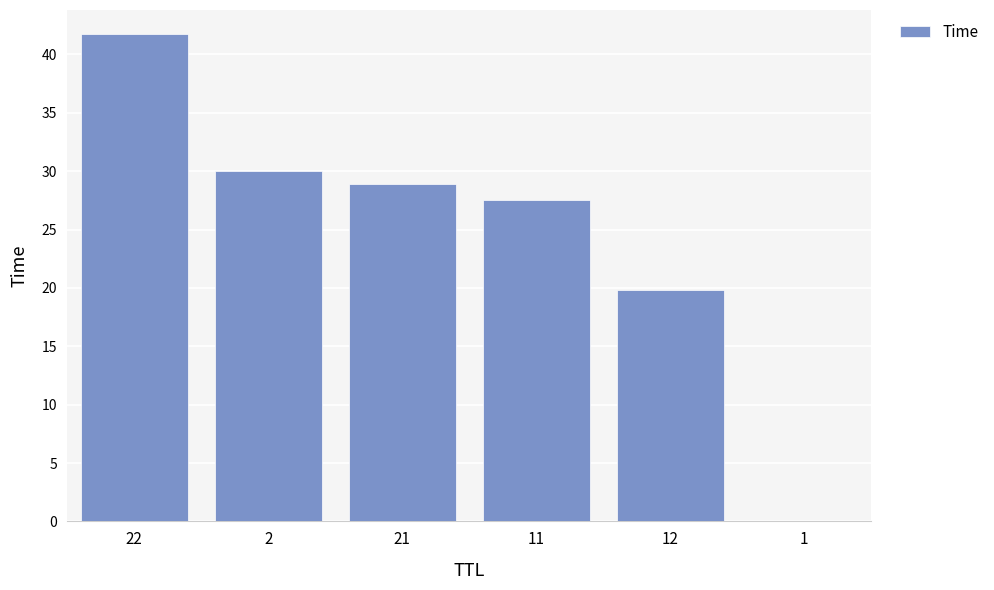

What is the greatest value displayed?

41.7